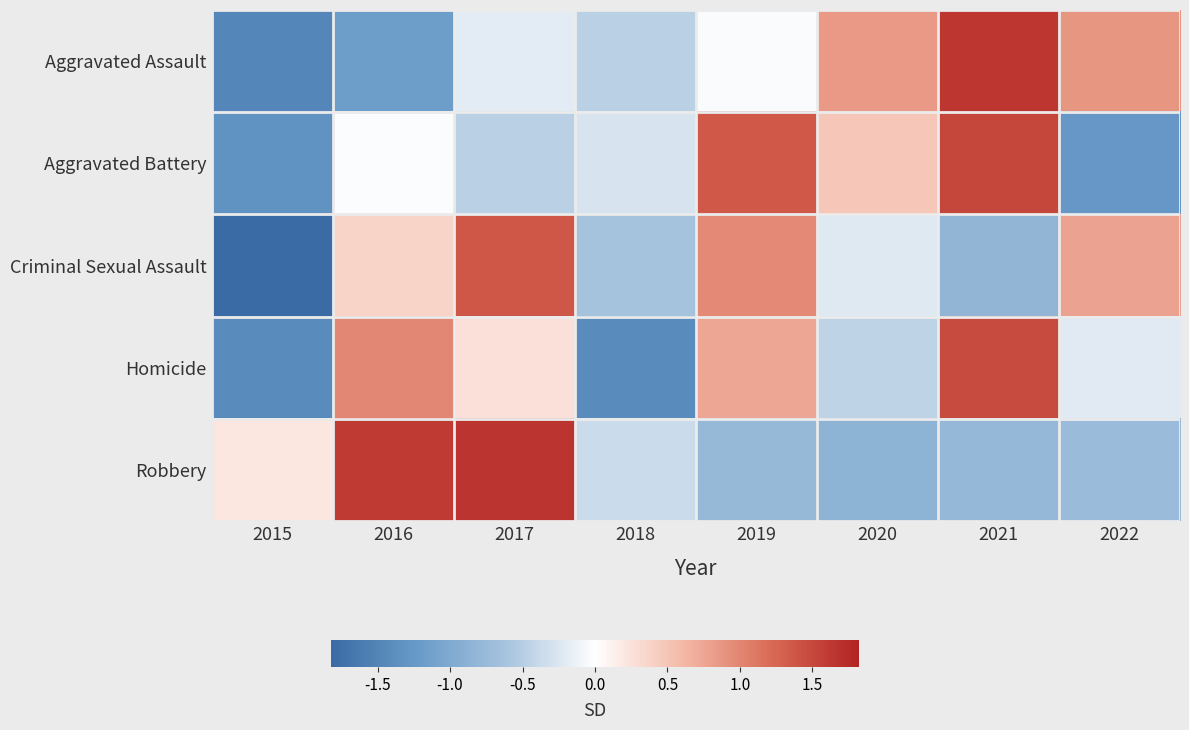

Reading right to left, what are all the values shown in this chart?

Aggravated Assault: 2022=0.9	2021=1.6	2020=0.8	2019=-0.0	2018=-0.5	2017=-0.2	2016=-1.2	2015=-1.5
Aggravated Battery: 2022=-1.3	2021=1.5	2020=0.5	2019=1.4	2018=-0.3	2017=-0.5	2016=-0.0	2015=-1.3
Criminal Sexual Assault: 2022=0.8	2021=-0.8	2020=-0.2	2019=1.0	2018=-0.6	2017=1.4	2016=0.4	2015=-1.8
Homicide: 2022=-0.2	2021=1.5	2020=-0.5	2019=0.8	2018=-1.4	2017=0.3	2016=1.0	2015=-1.4
Robbery: 2022=-0.7	2021=-0.8	2020=-0.9	2019=-0.8	2018=-0.4	2017=1.7	2016=1.6	2015=0.2